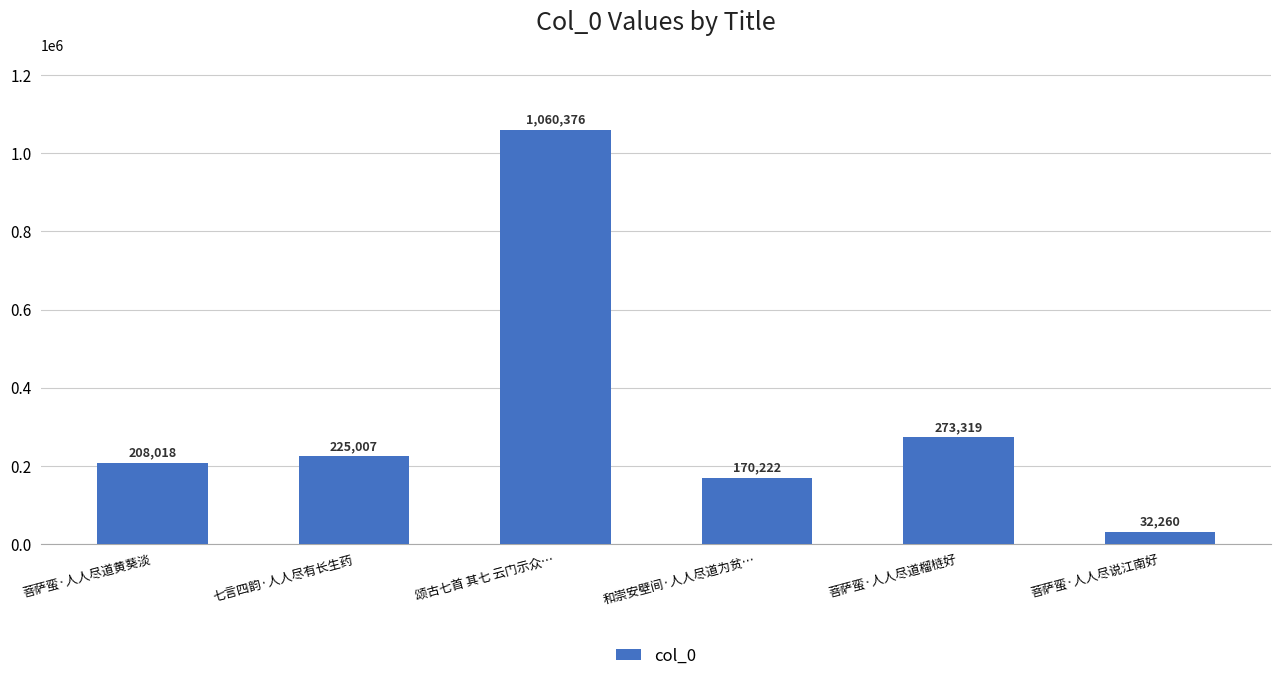

The value at 颂古七首 其七 云门示众… is 1428873. True or false?

False